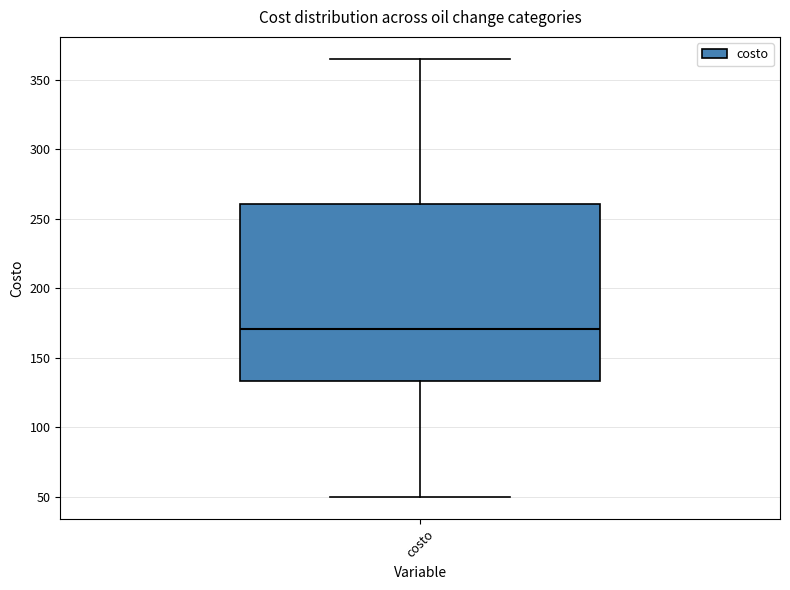

Transcribe this box plot: give where the median line is, the range the box spans, and where the two whiskers end, as read against the y-axis. The values are not printed on the chart, so give them approximately, as read against the axis.

median 170, box 135 to 260, whiskers 50 to 365